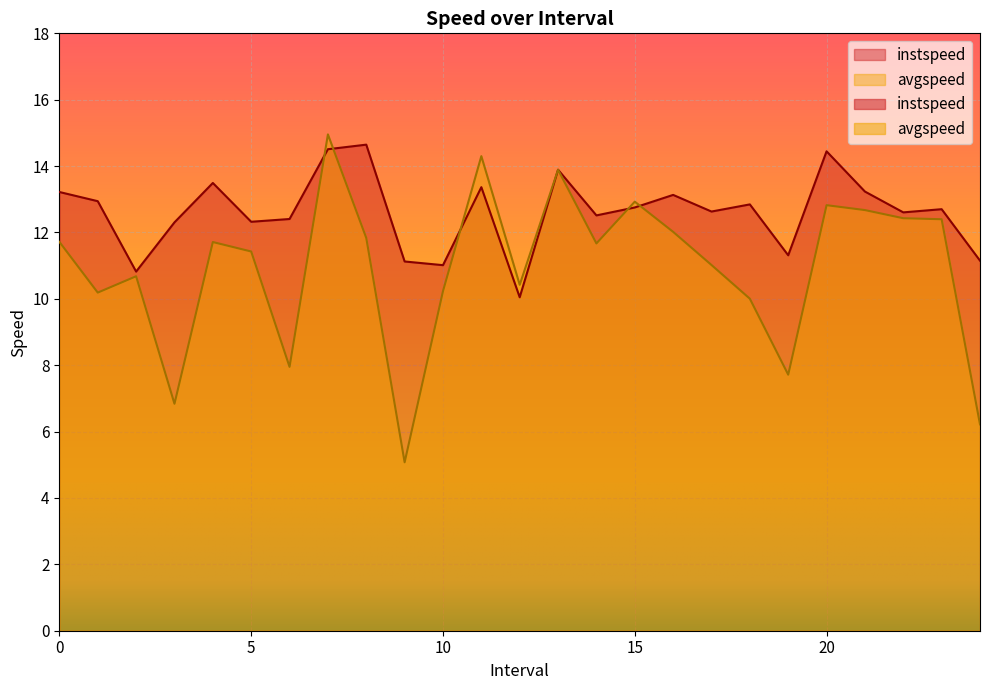

At which category does avgspeed reach its first local valley?

1.0